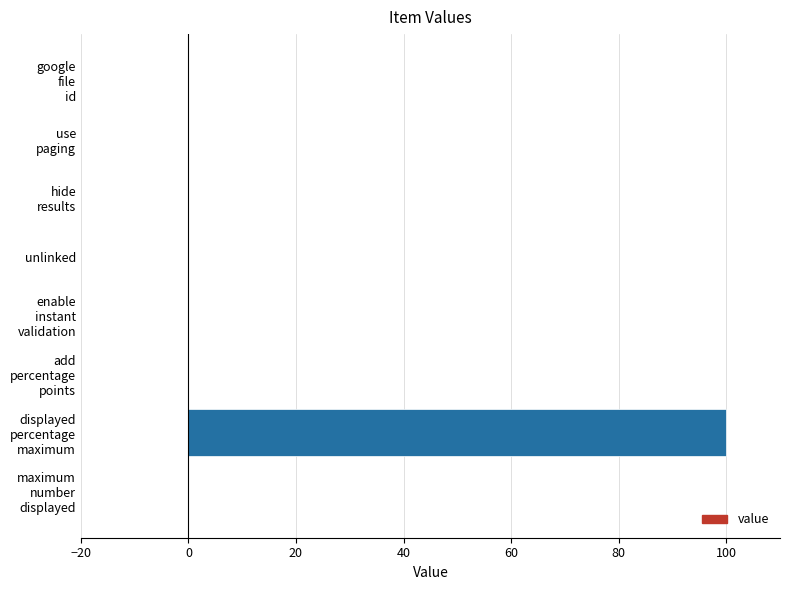

What is the sum of all values?

100